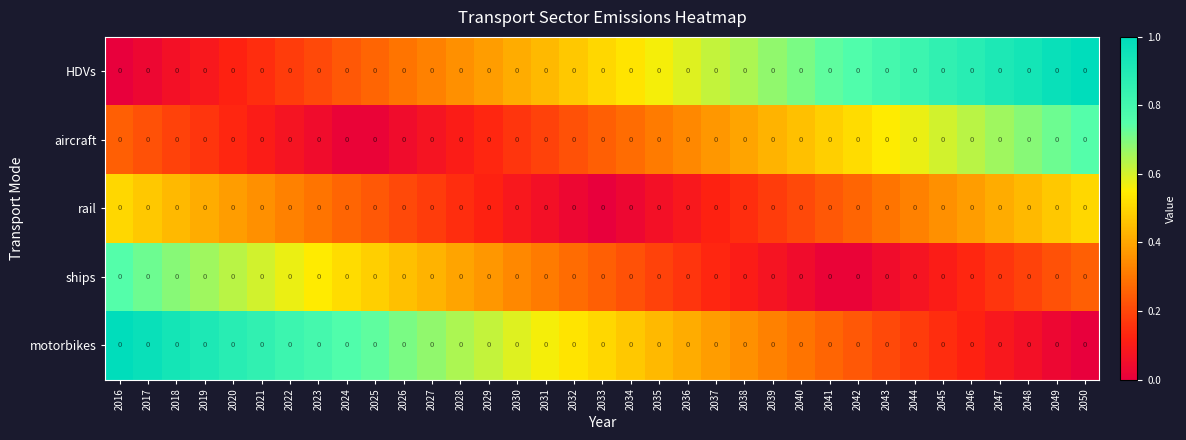

Between 2031 and 2023, which is larger?

2031